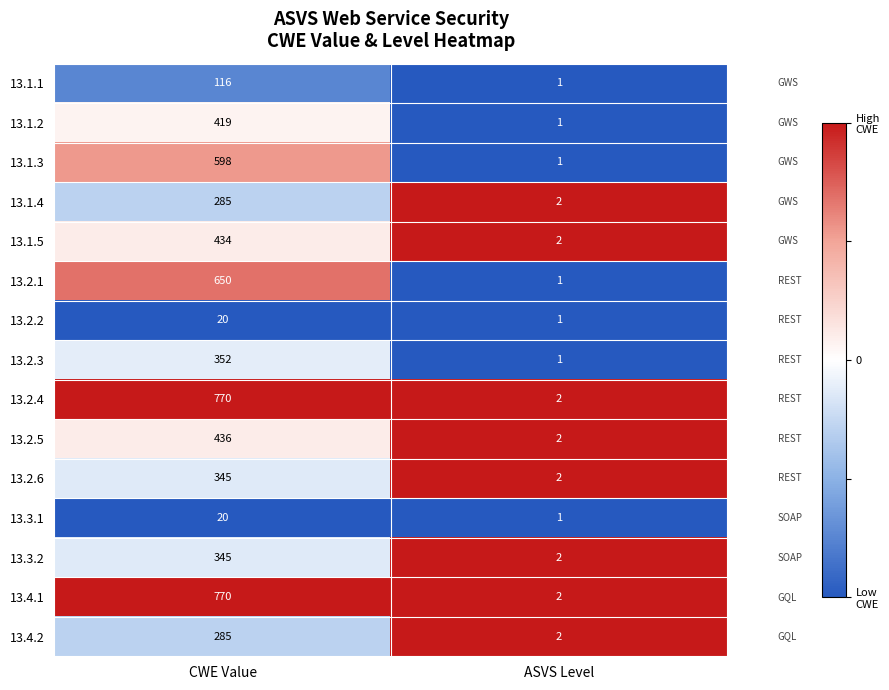

What is the difference between the maximum and minimum values in the 13.4.1 series?

768